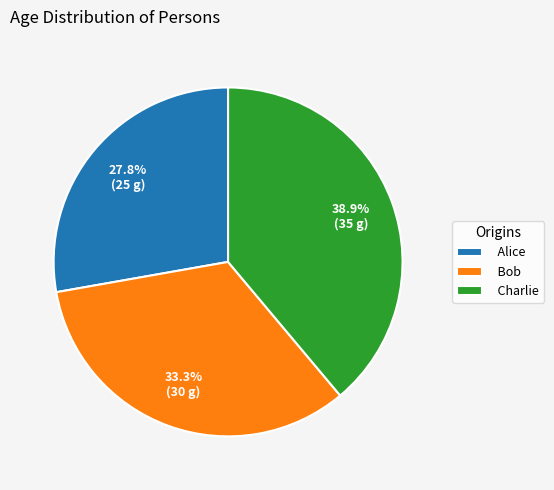

Is Charlie the majority of the pie?

No